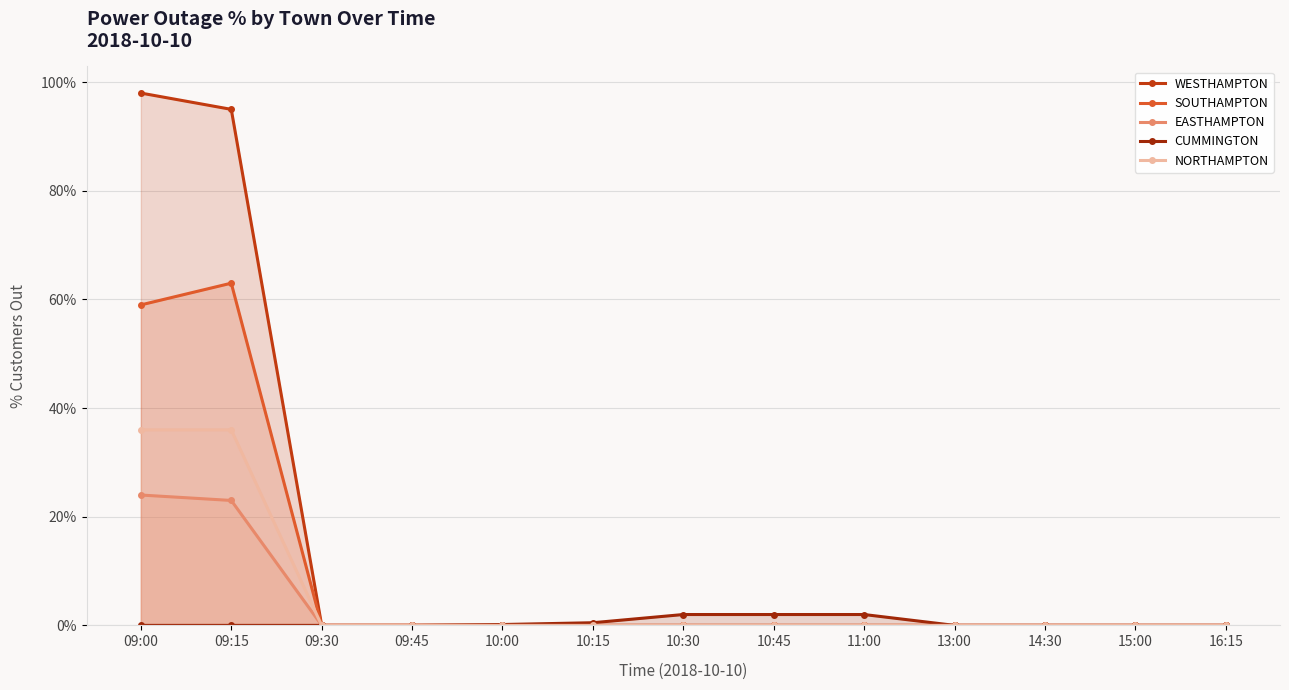

True or false: CUMMINGTON has more than 1 points higher than both neighbors.

False